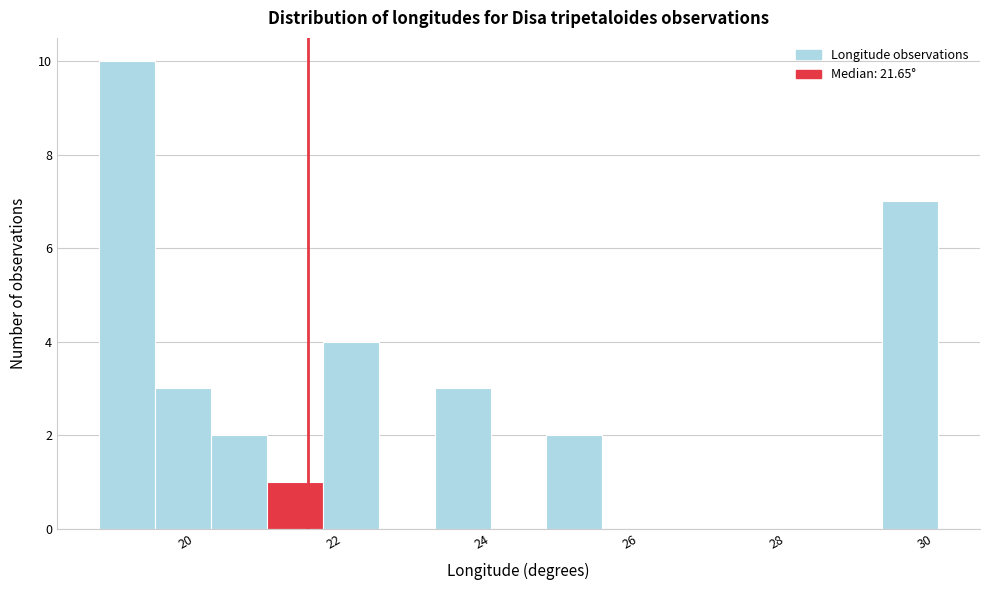

Read against the x-axis, roughly where is the centre of the tallest bar?

19.2